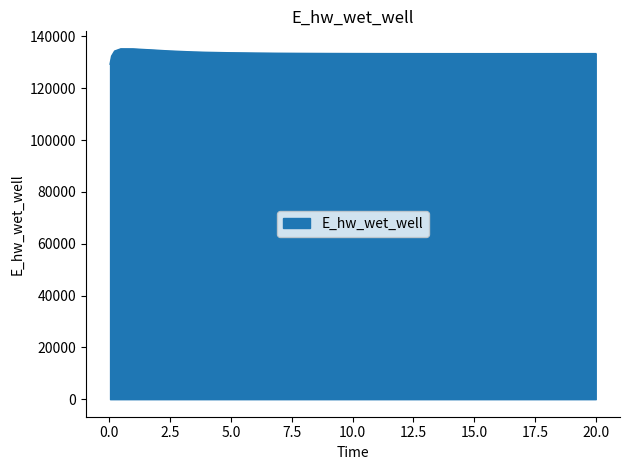

What is the greatest value displayed?

135167.9